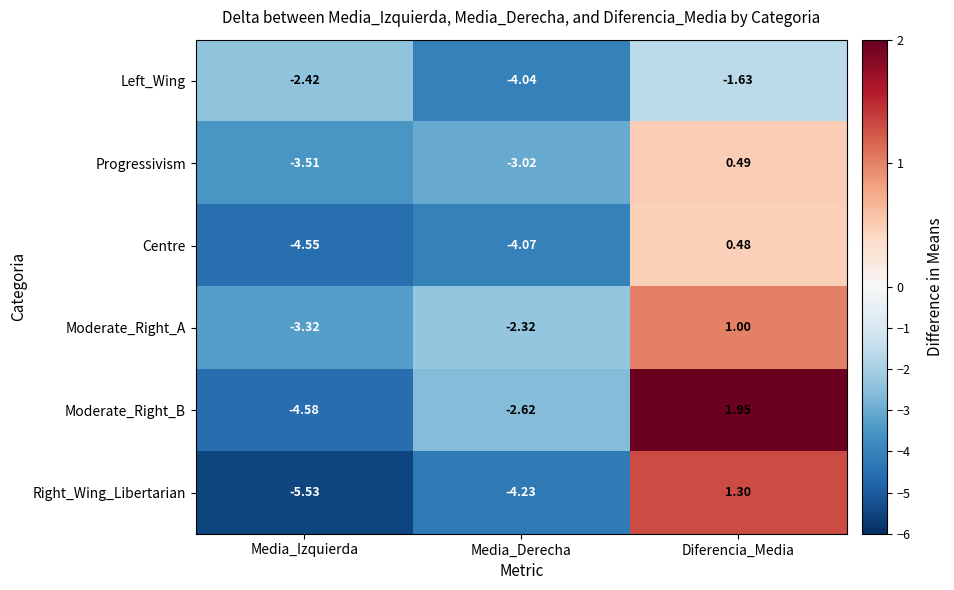

Which series has the widest spread of values?

Right_Wing_Libertarian